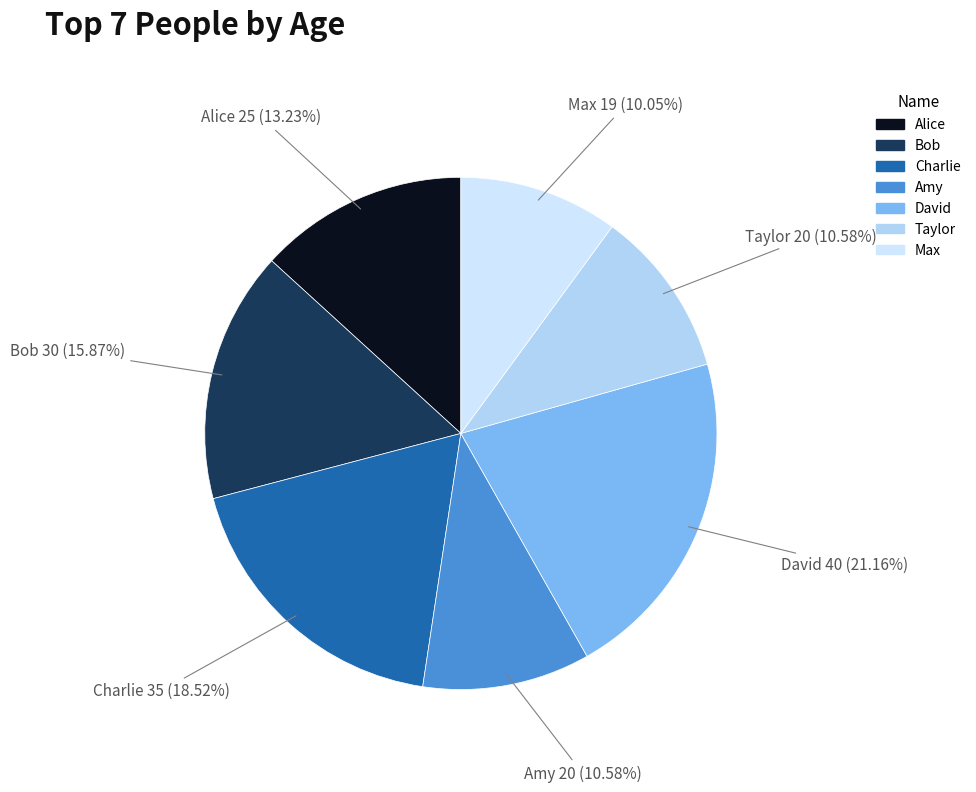

To the nearest percent, what percentage of the pie is Charlie?

19%